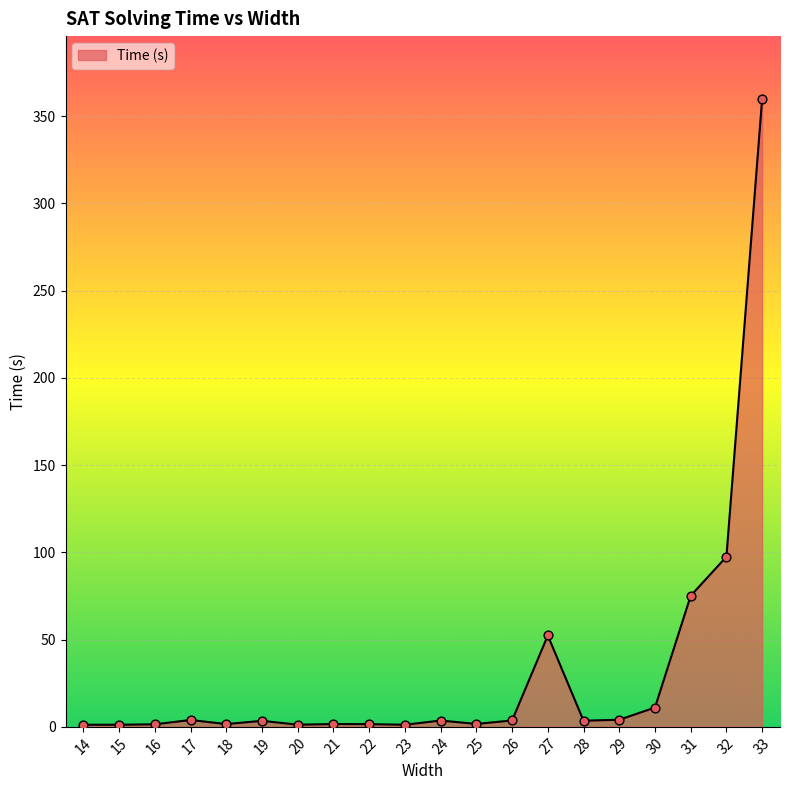

What is the change in value from 14 to 22?

+0.3